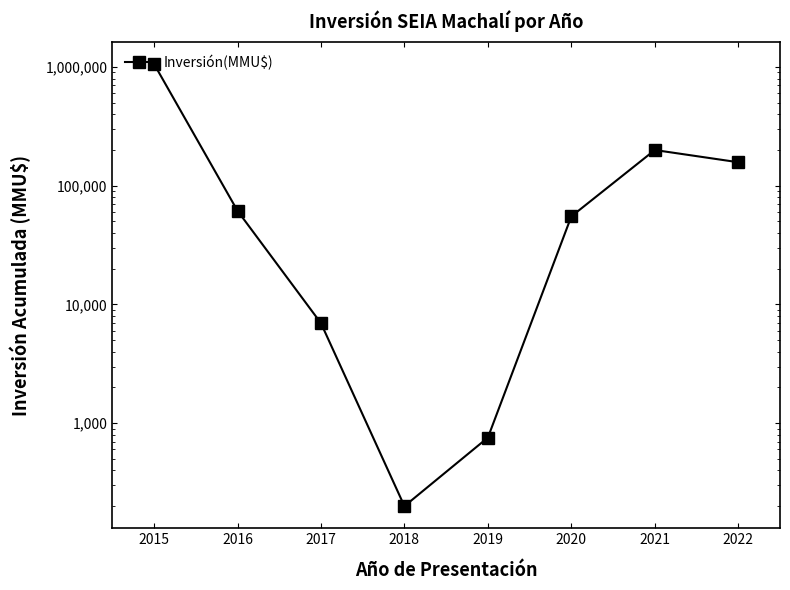

How many points are lower than both their immediate neighbors (excluding endpoints)?

1